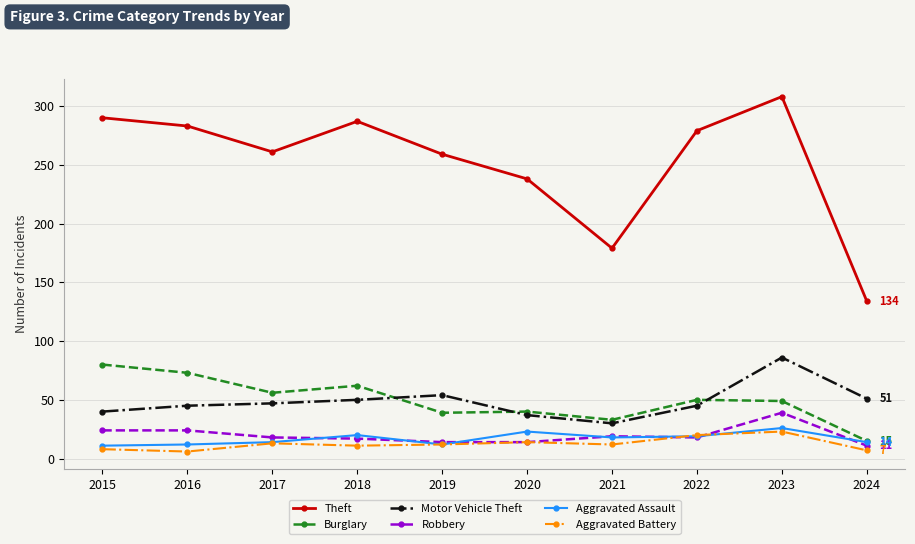

Is the value of Aggravated Battery at 2019 greater than the value of Motor Vehicle Theft at 2022?

No